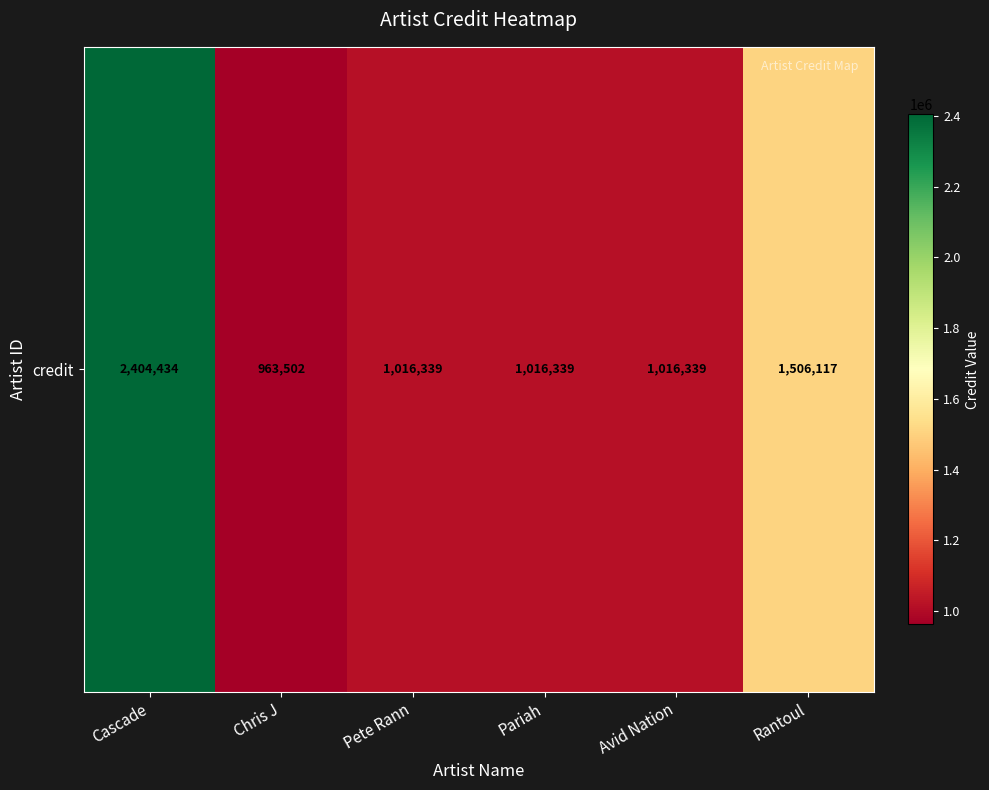

How many data points does each series have?

6